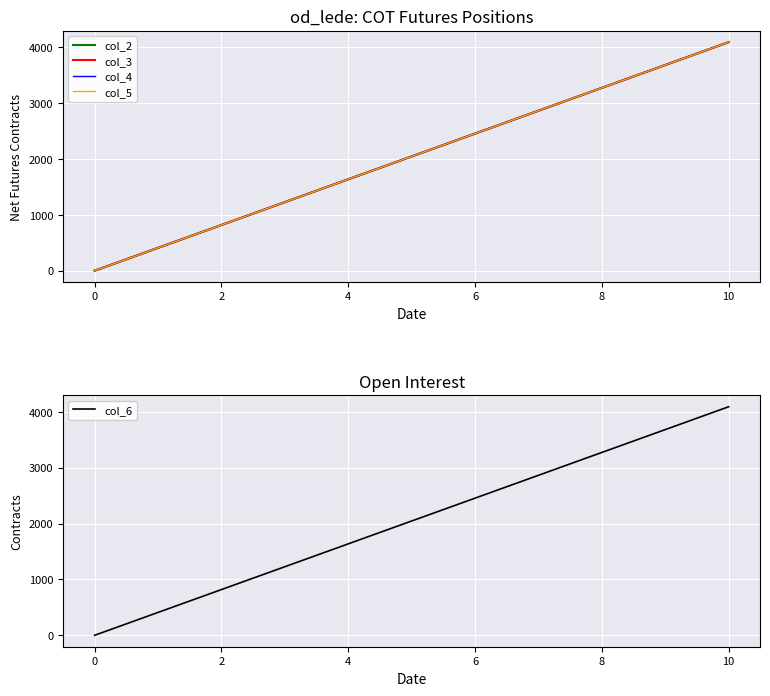

Which has a higher value, 2 or 10?

10